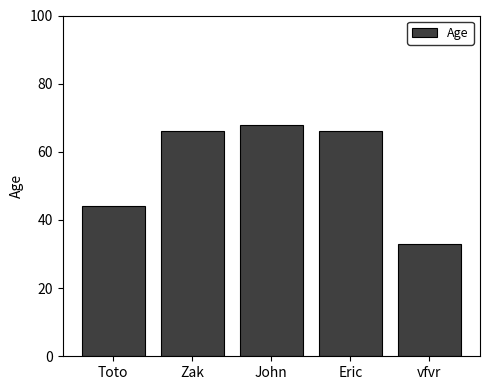

What is the label of the 5th bar from the left?

vfvr